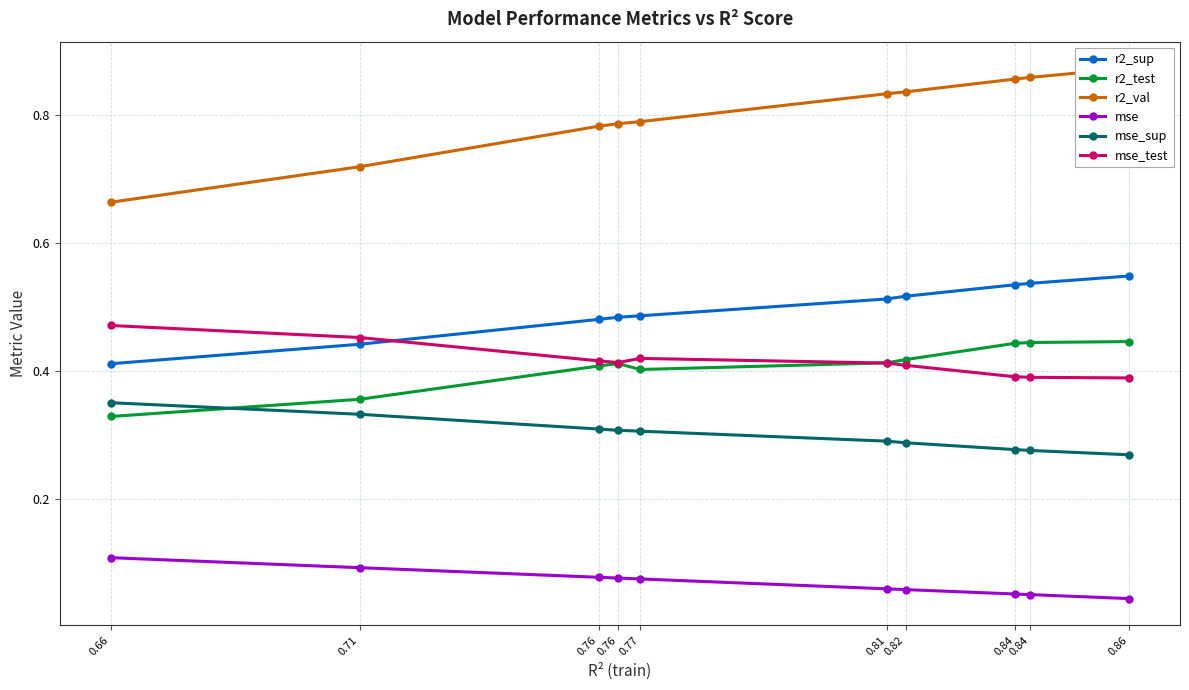

At which label does r2_val reach its peak?

0.86